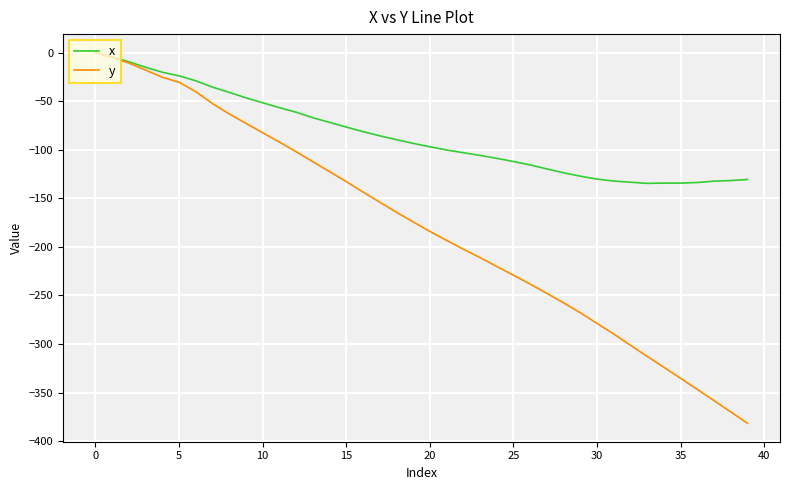

Rank the series by their average value, from lowest to highest.

y, x